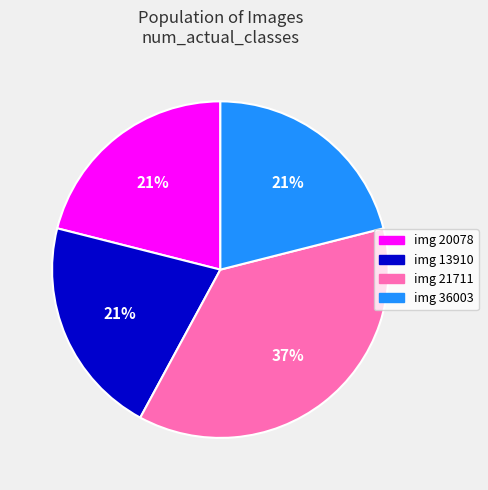

Does img 13910 represent more than half of the total?

No